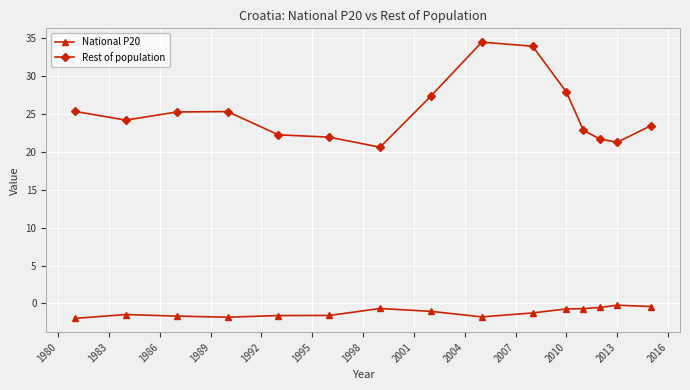

List the series in order of their overall mean, lowest first.

National P20, Rest of population